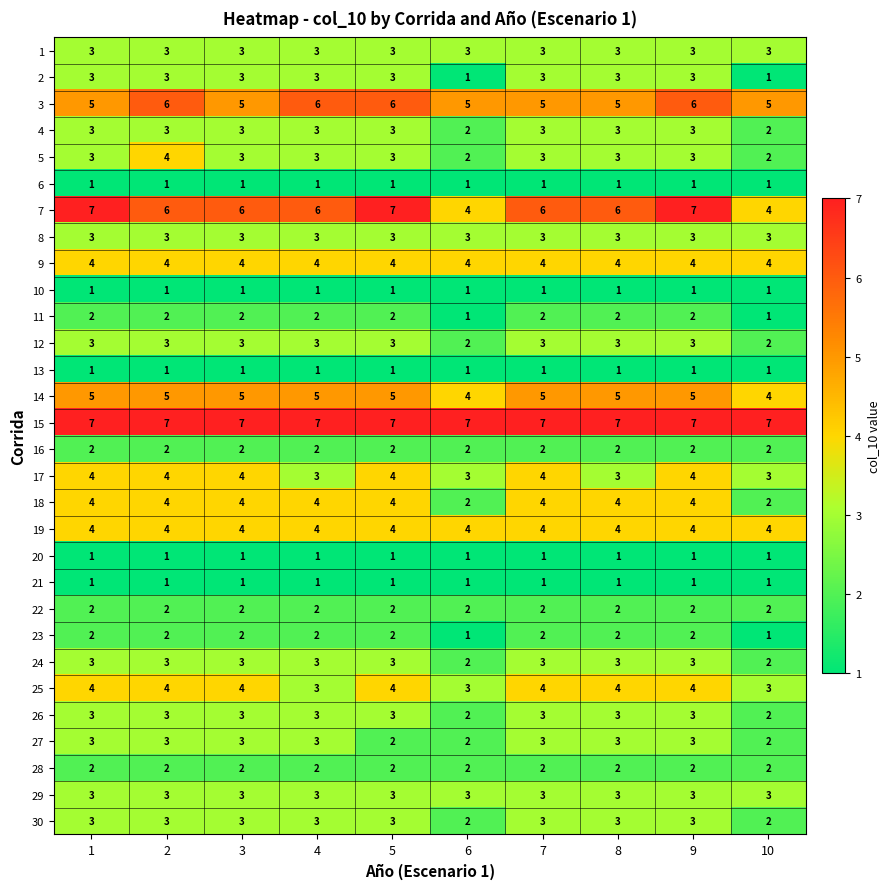

What is the approximate value of 18 at 5?

4